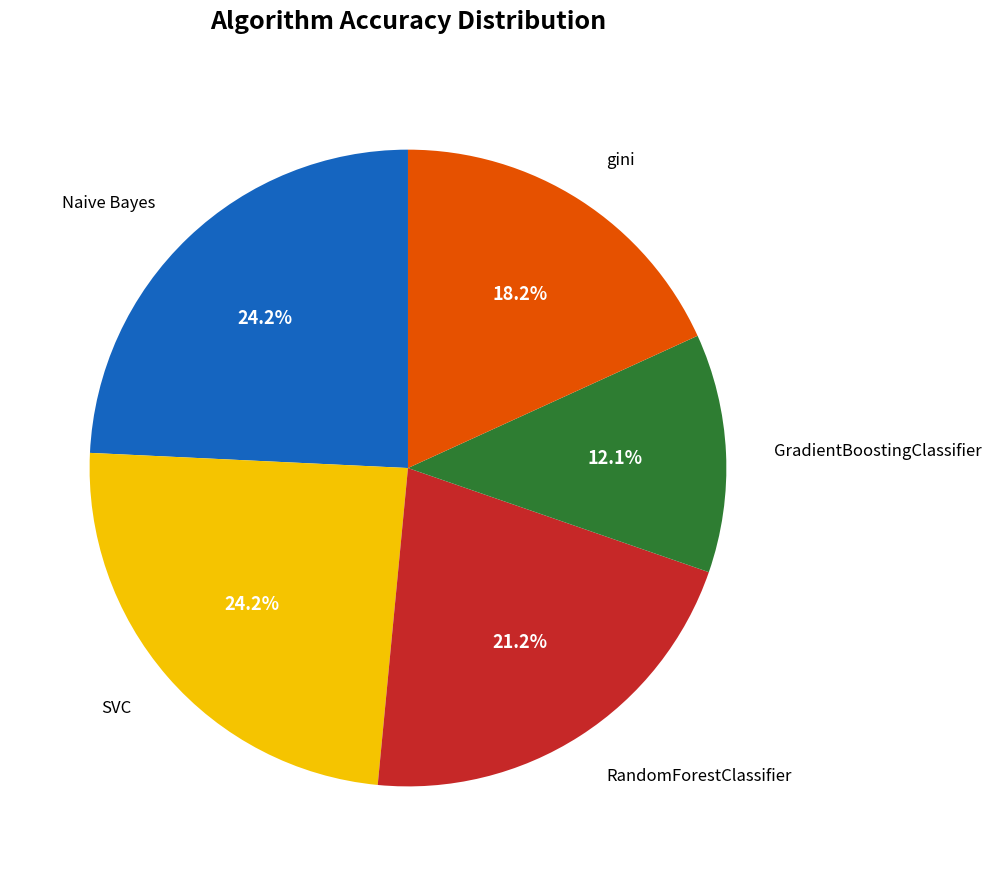

Is there a majority slice in this chart?

No